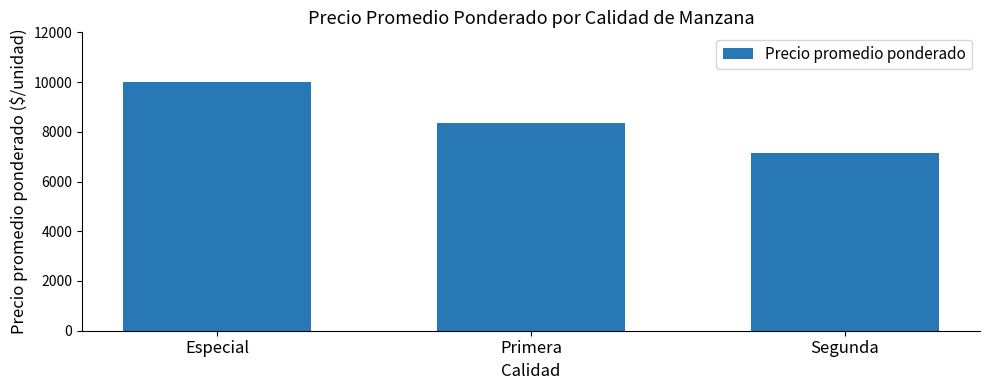

Rank the categories by value from lowest to highest.

Segunda, Primera, Especial